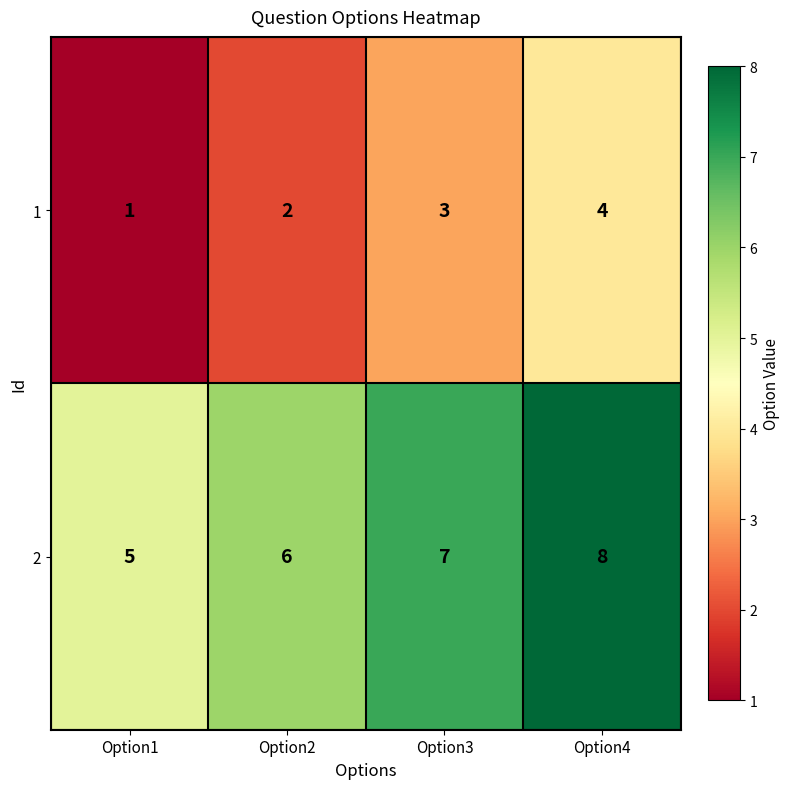

What is the maximum value shown in the chart?

8